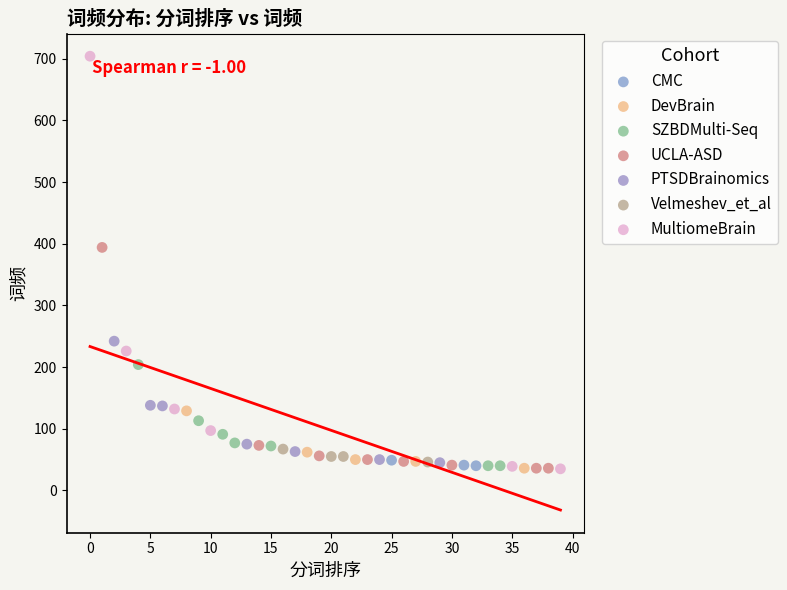

Which series reaches the maximum Y coordinate?

MultiomeBrain